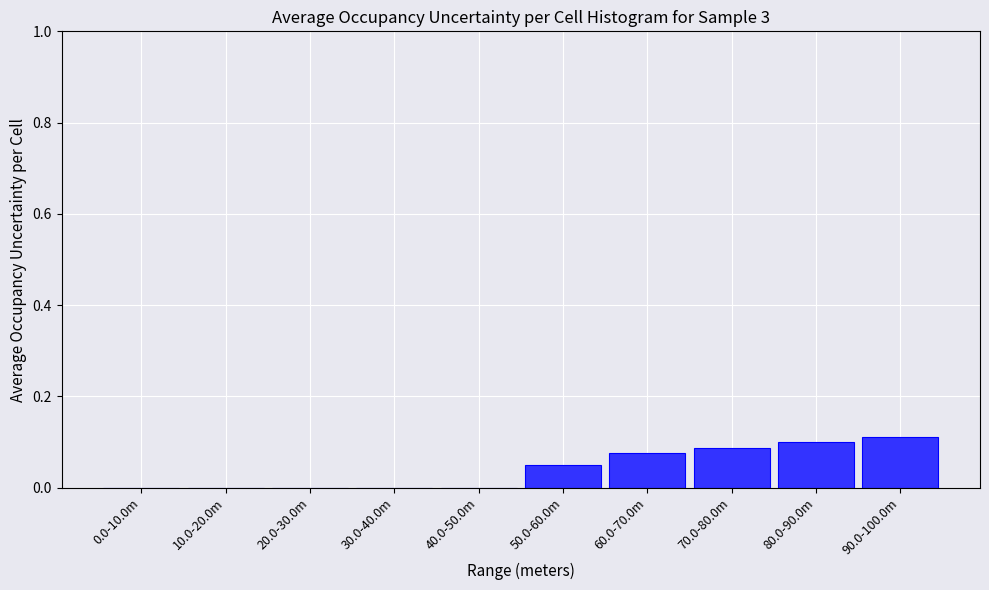

Is it true that the value at 70.0-80.0m is 0.2?

False